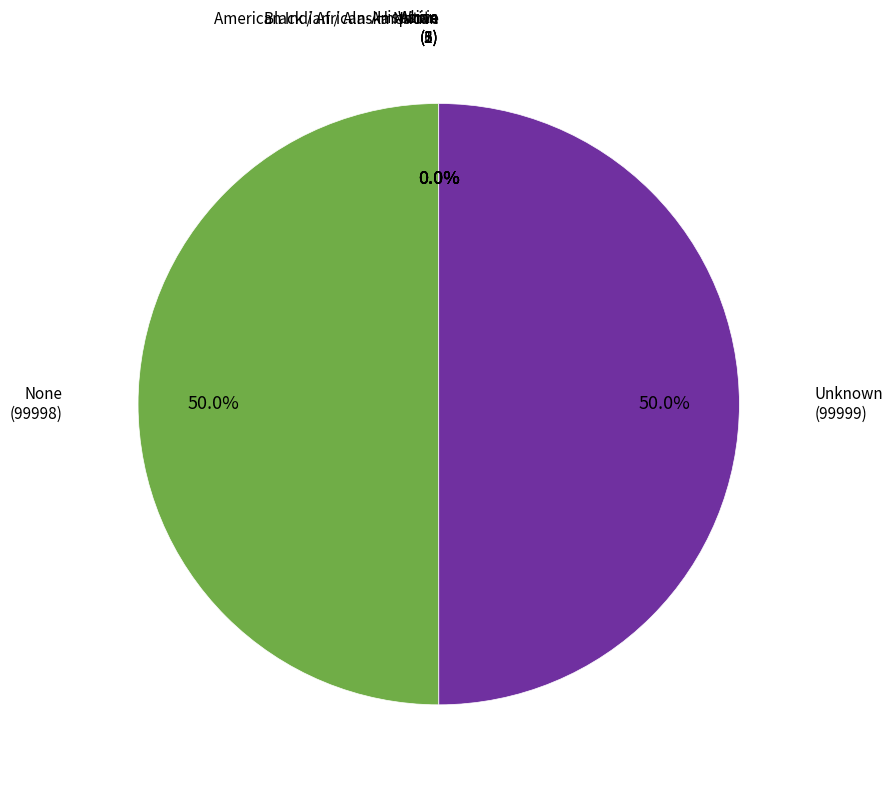

Combined, do Unknown and None account for over 50%?

Yes